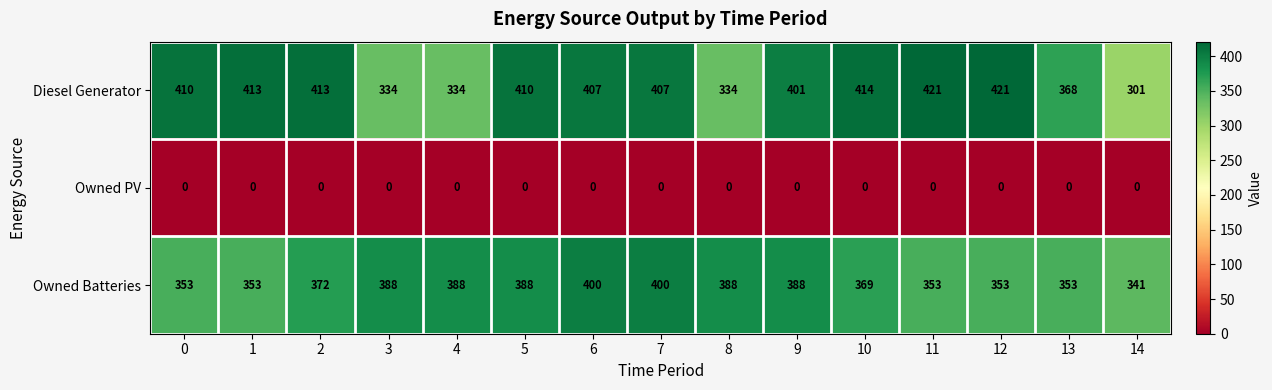

What is the difference between the highest and lowest values at 5?

410